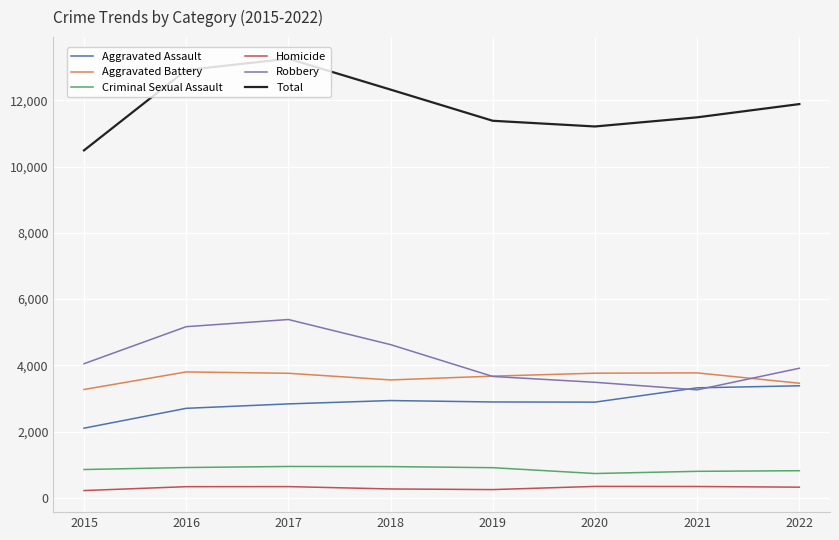

The Homicide series shows 266 at 2018. True or false?

True